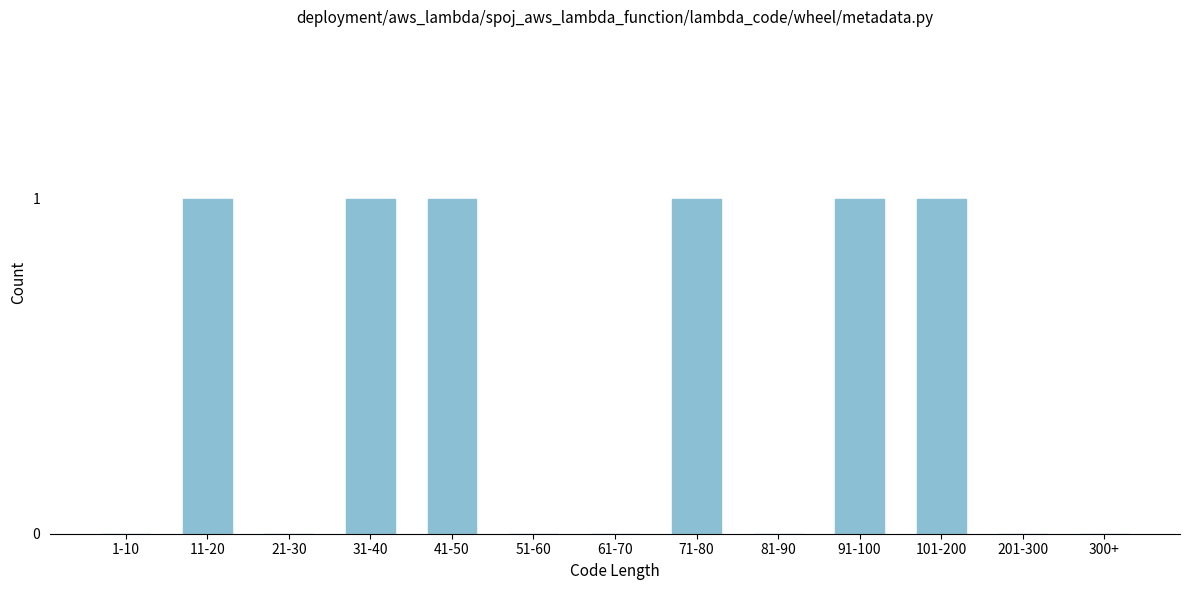

Reading left to right, transcribe all the data shown in this chart.

1-10=0	11-20=1	21-30=0	31-40=1	41-50=1	51-60=0	61-70=0	71-80=1	81-90=0	91-100=1	101-200=1	201-300=0	300+=0